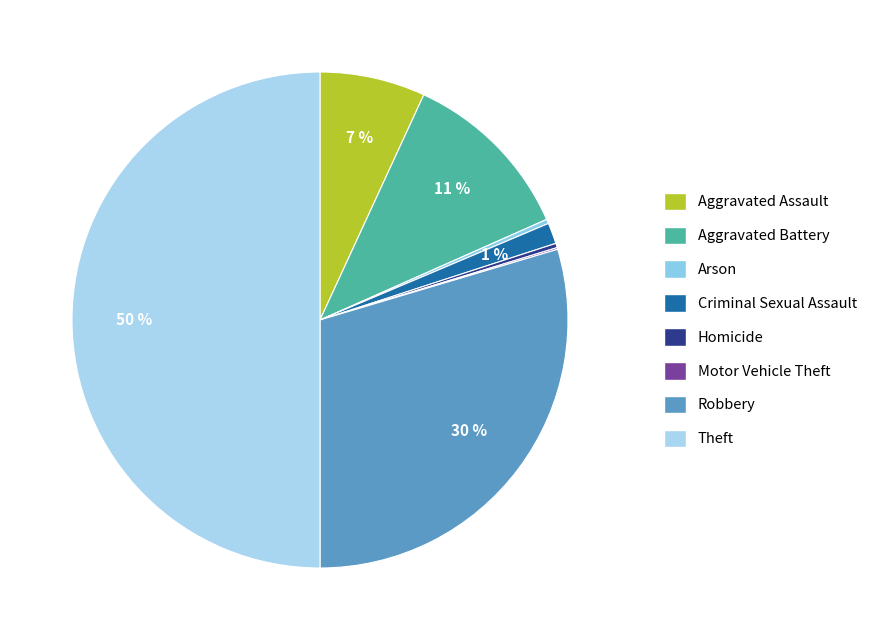

What is the largest slice in the pie chart?

Theft